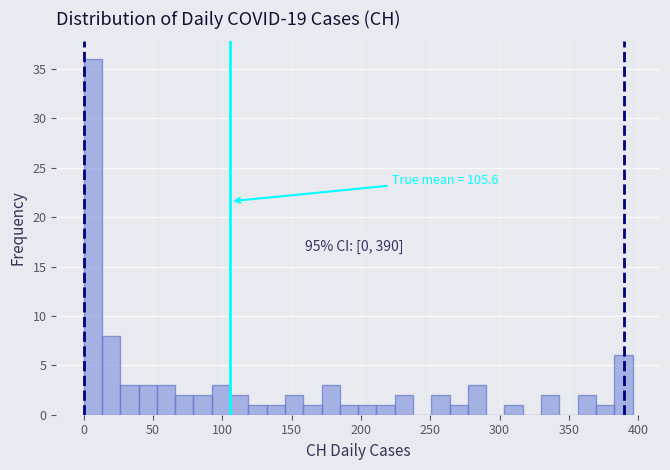

Around what value on the x-axis is the tallest bar? Give the approximate position of its centre, as read against the axis.

5